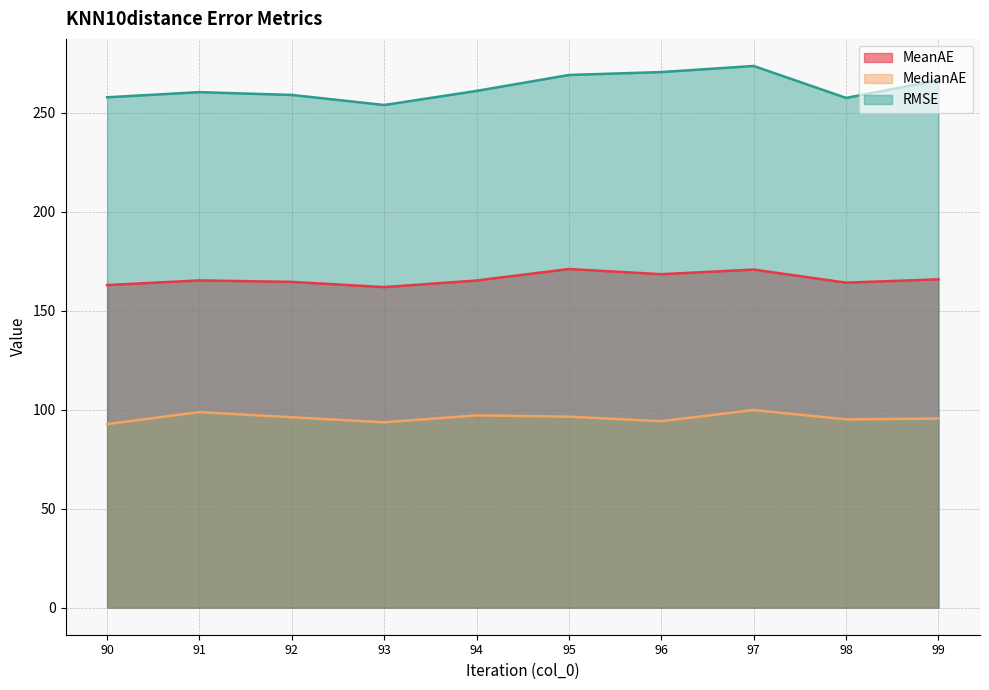

True or false: MedianAE and MeanAE cross at least once.

False